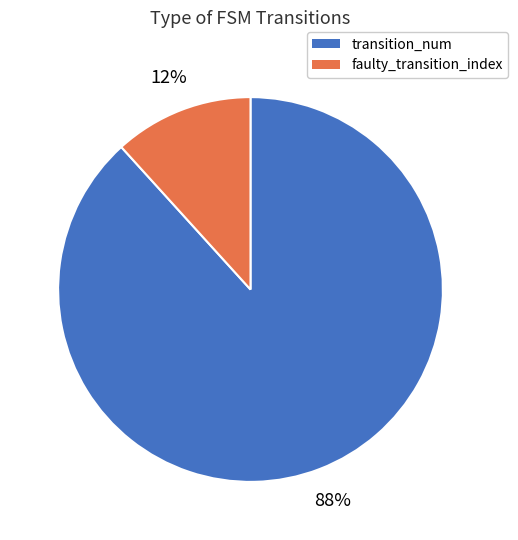

Between faulty_transition_index and transition_num, which is larger?

transition_num